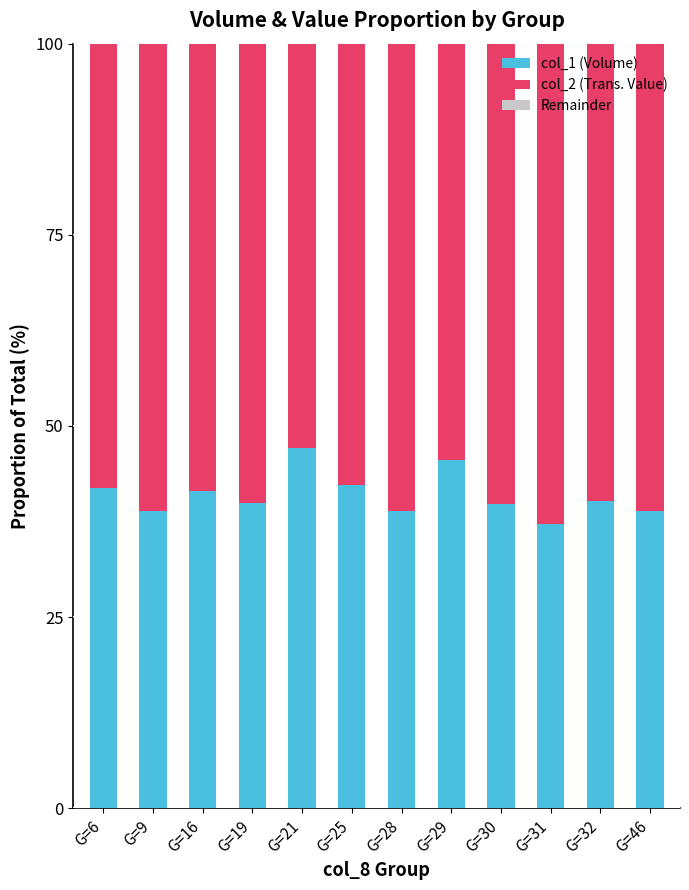

What is the value of the col_1 (Volume) bar at the 9th from the left?

39.7